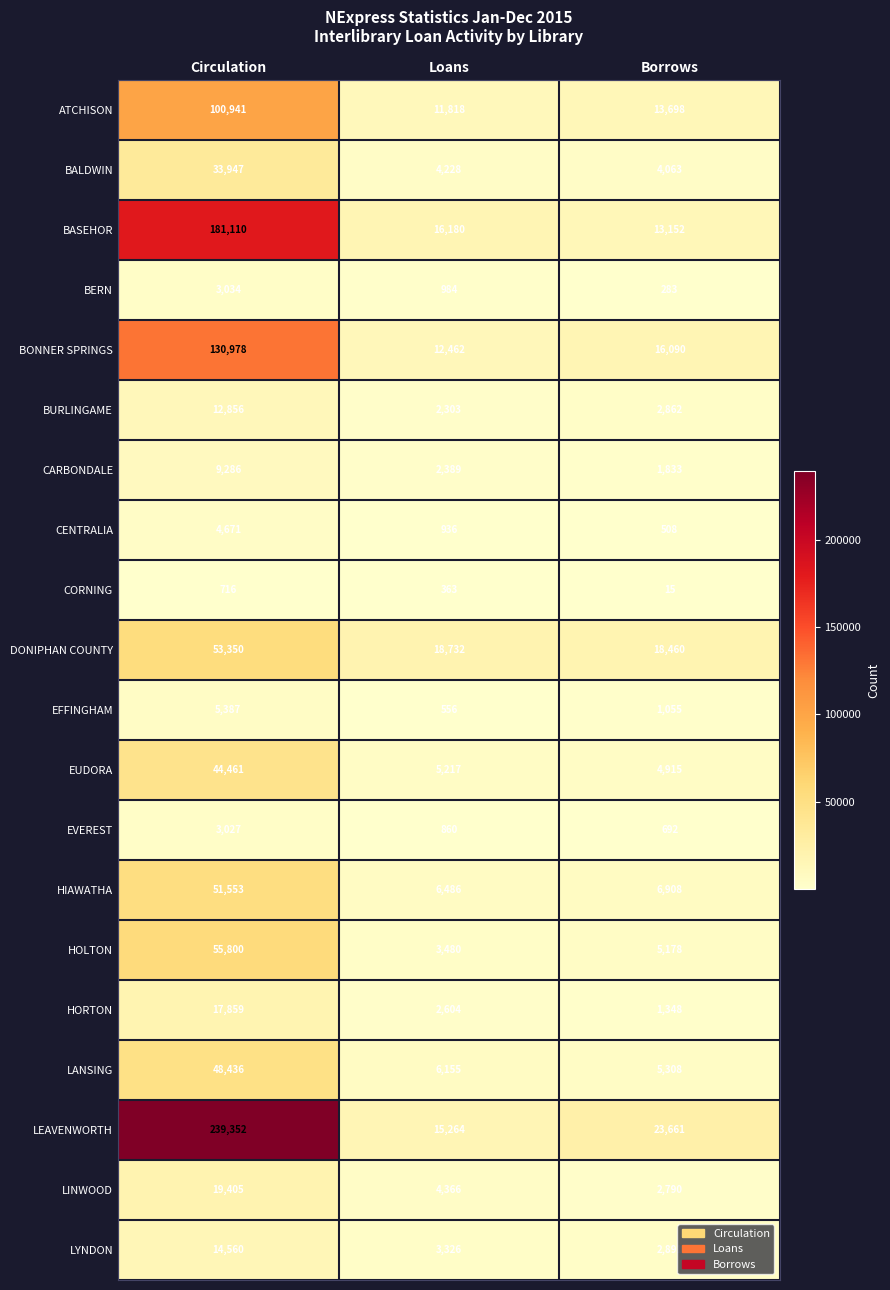

At which category is the sum across all series the highest?

Circulation